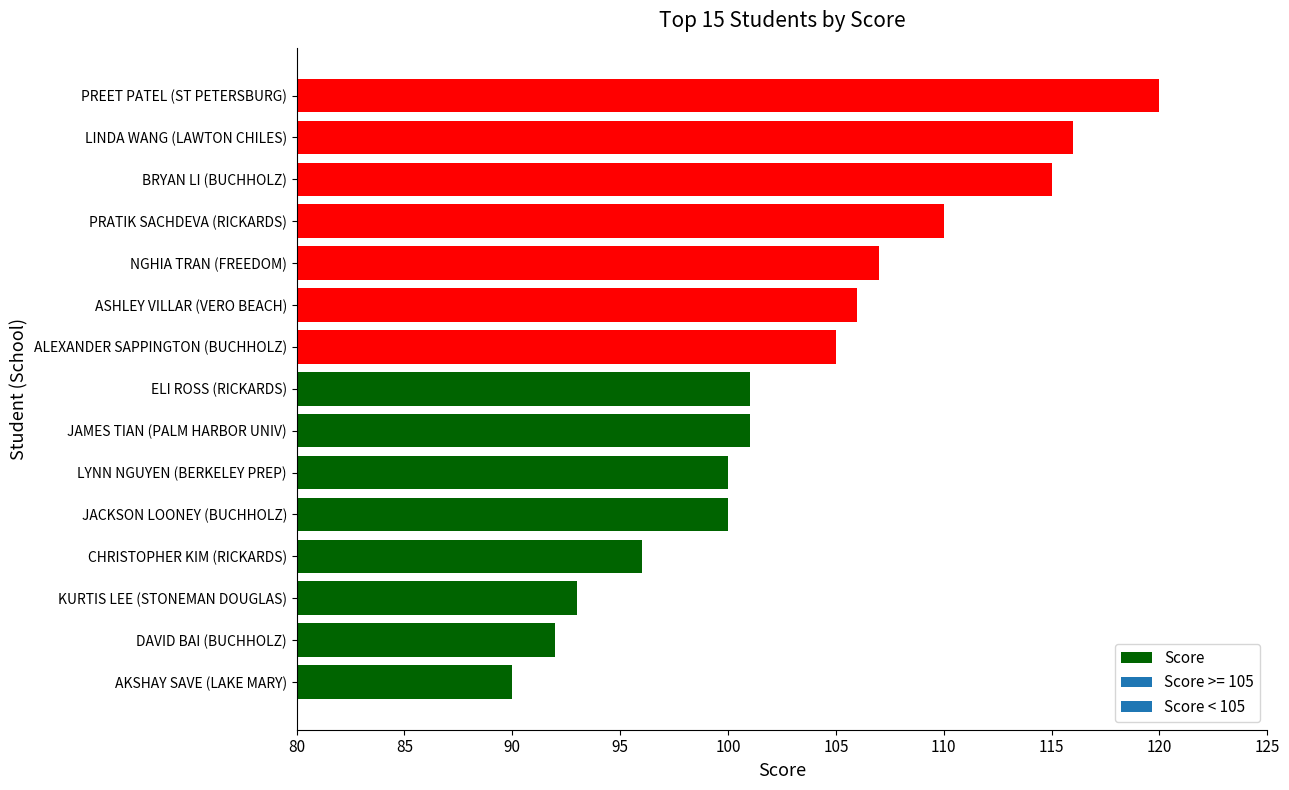

Count the values in the range 96 to 110.

9